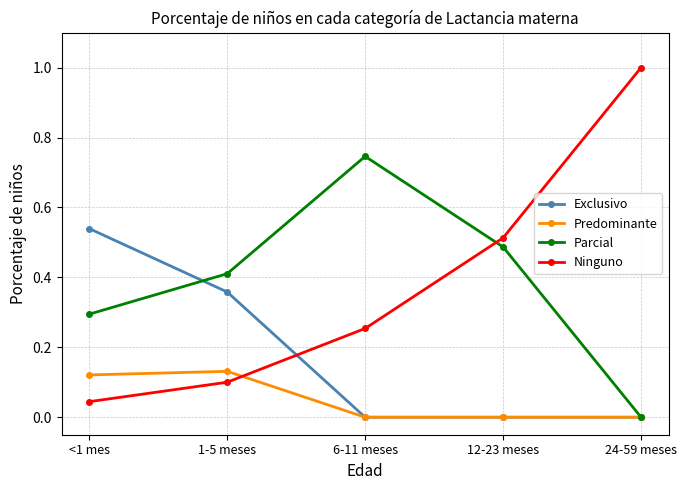

Is it true that Predominante equals 0.1 at <1 mes?

True